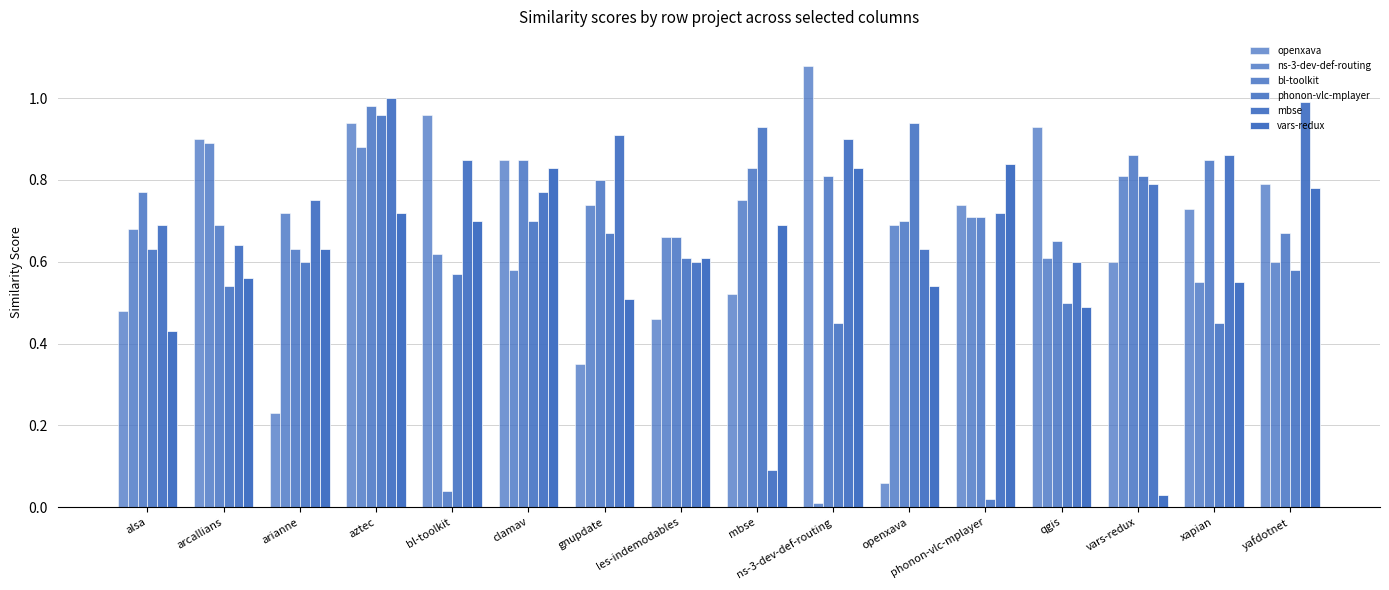

Are the bars grouped side by side (vs. stacked)?

Yes